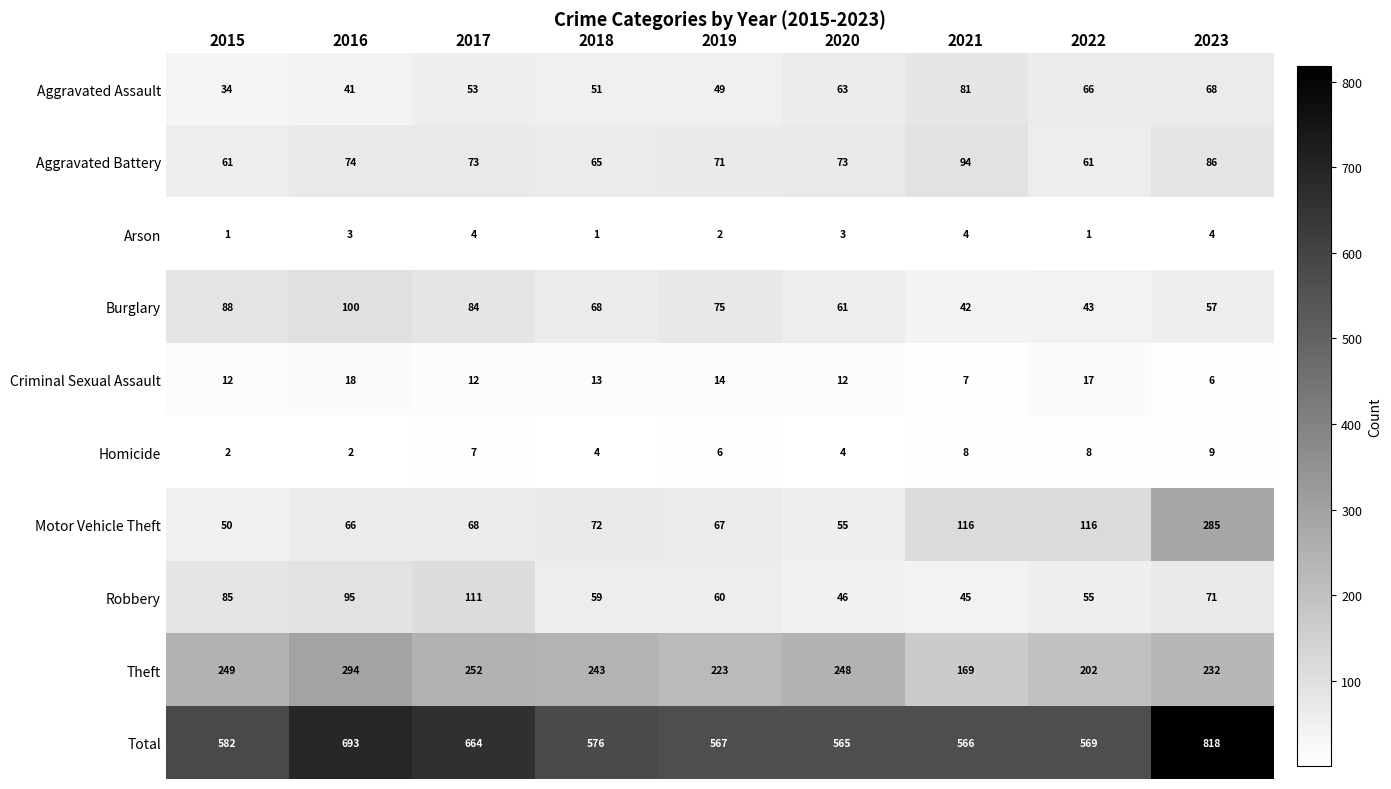

At 2016, list the series in order from smallest to largest.

Homicide, Arson, Criminal Sexual Assault, Aggravated Assault, Motor Vehicle Theft, Aggravated Battery, Robbery, Burglary, Theft, Total